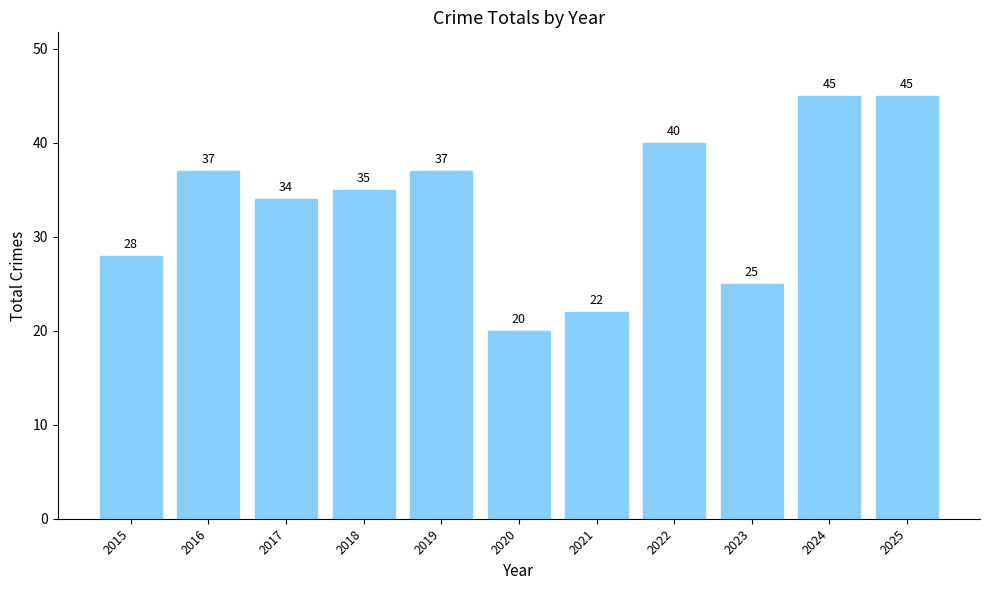

How many bars are there in total?

11